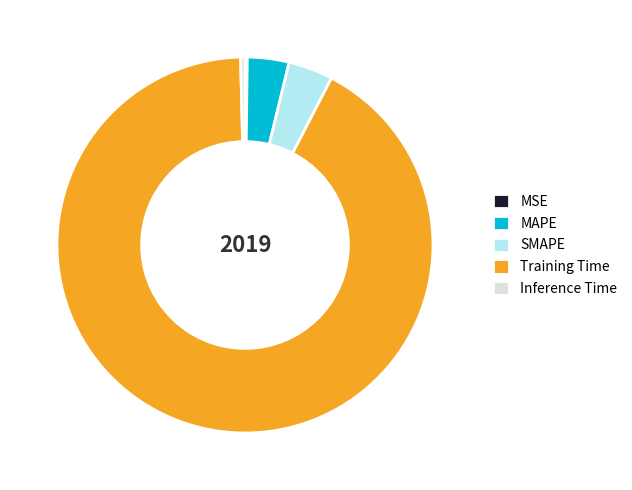

The MAPE slice represents 11% of the pie. True or false?

False